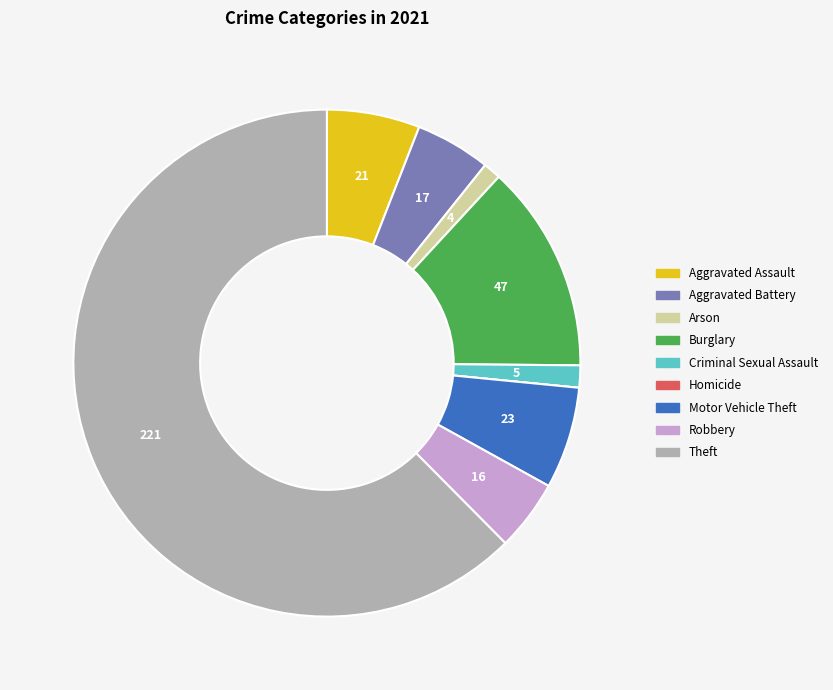

What is the largest slice in the pie chart?

Theft